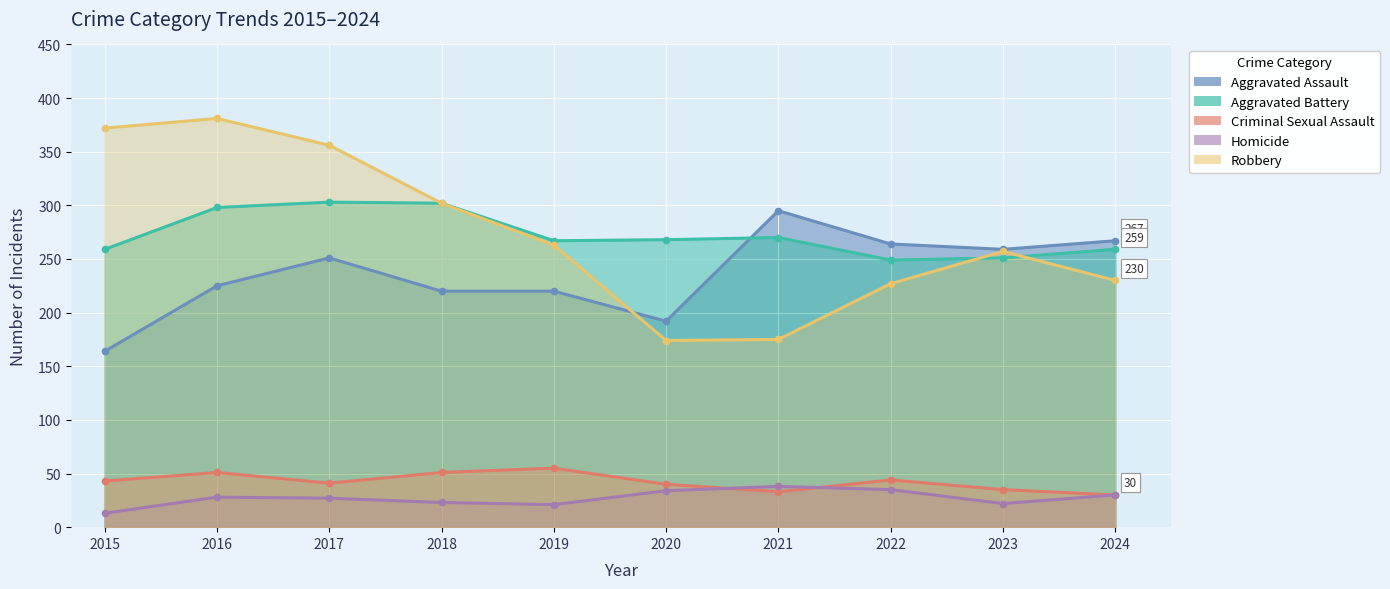

Between 2016 and 2015, which is larger?

2016